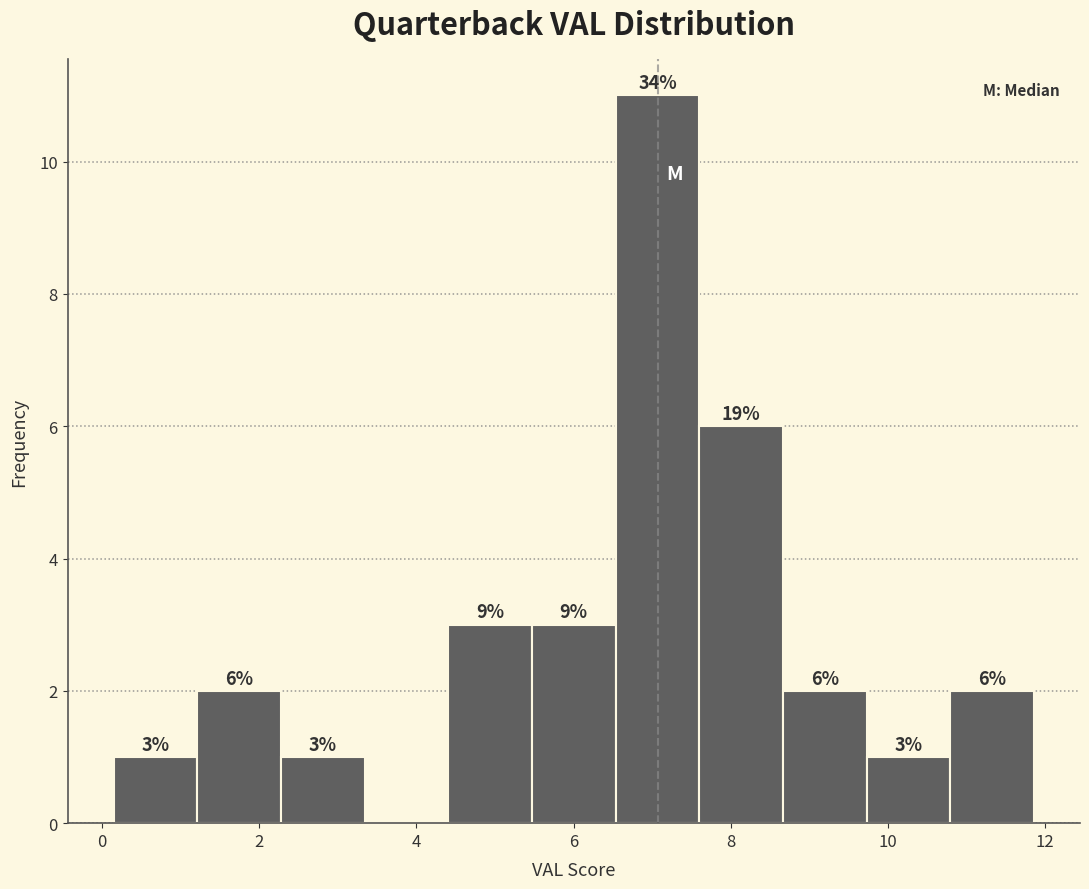

Over which range of the x-axis is the bar tallest?

6.6 to 7.6